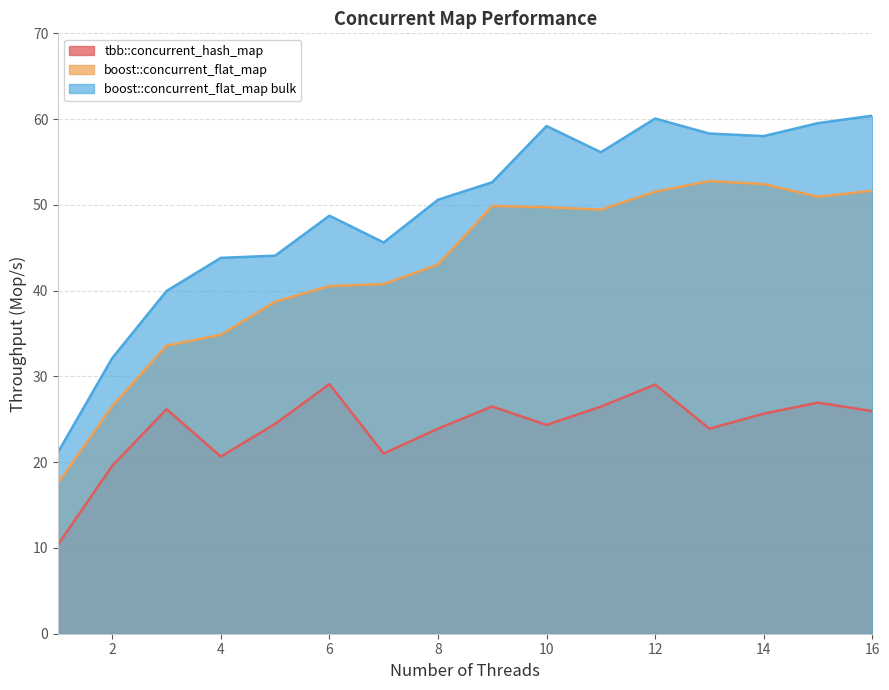

Which category has the highest value in the tbb::concurrent_hash_map series?

6